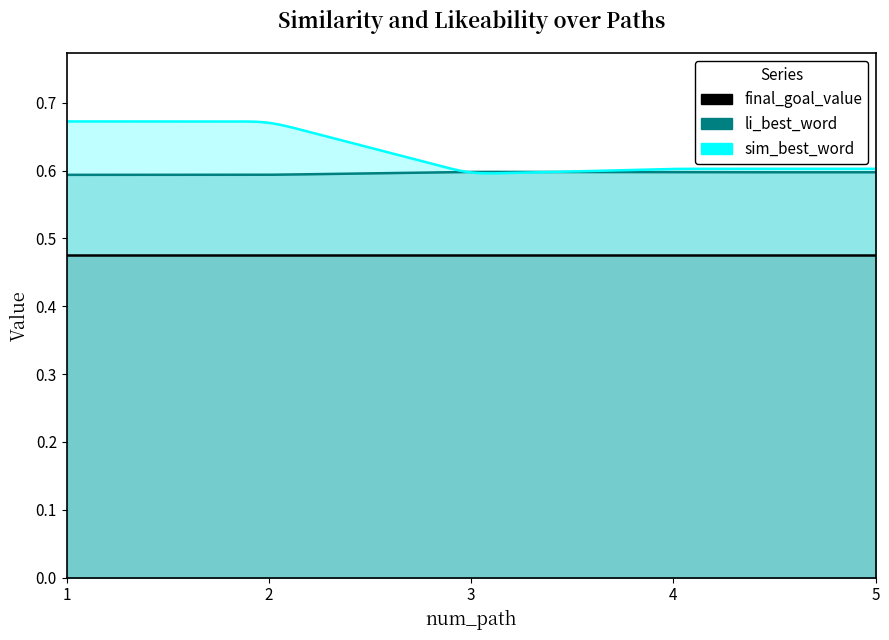

Reading left to right, transcribe all the data shown in this chart.

sim_best_word: 1=0.7	2=0.7	3=0.6	4=0.6	5=0.6
li_best_word: 1=0.6	2=0.6	3=0.6	4=0.6	5=0.6
final_goal_value: 1=0.5	2=0.5	3=0.5	4=0.5	5=0.5